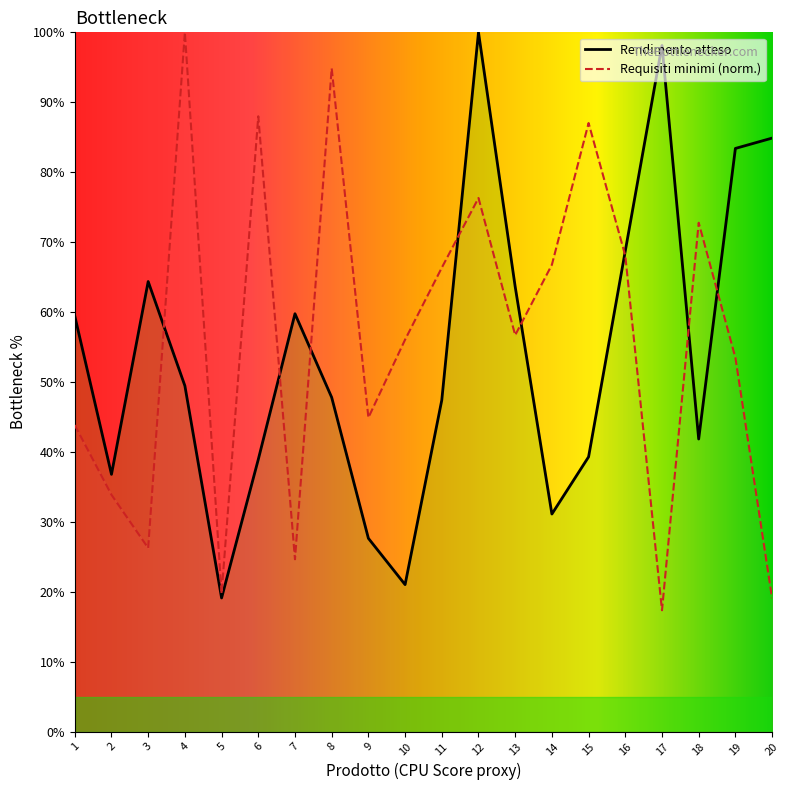

What is the maximum value shown in the chart?

100.0